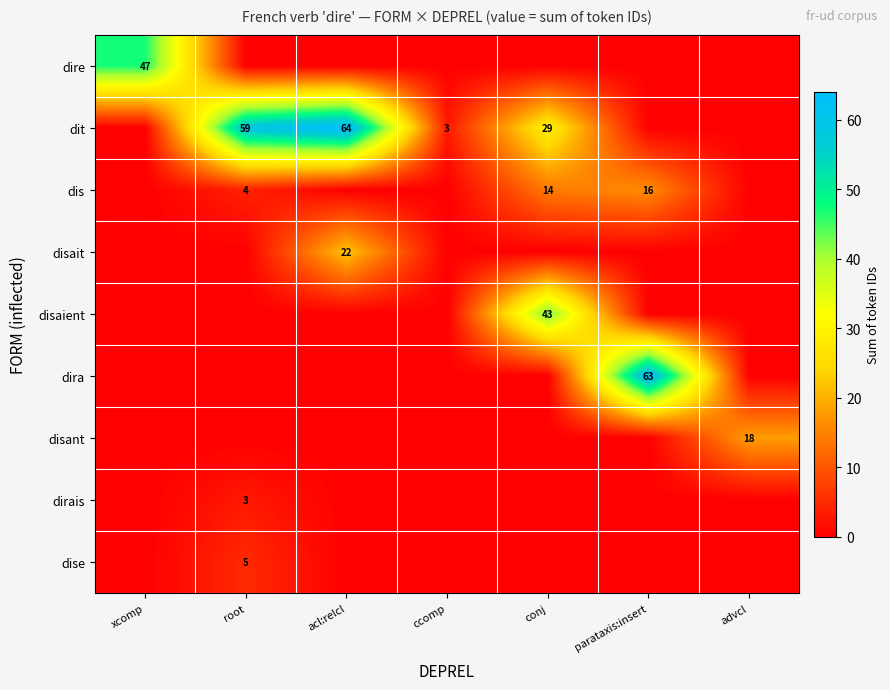

True or false: disaient has a value of 63 at conj.

False